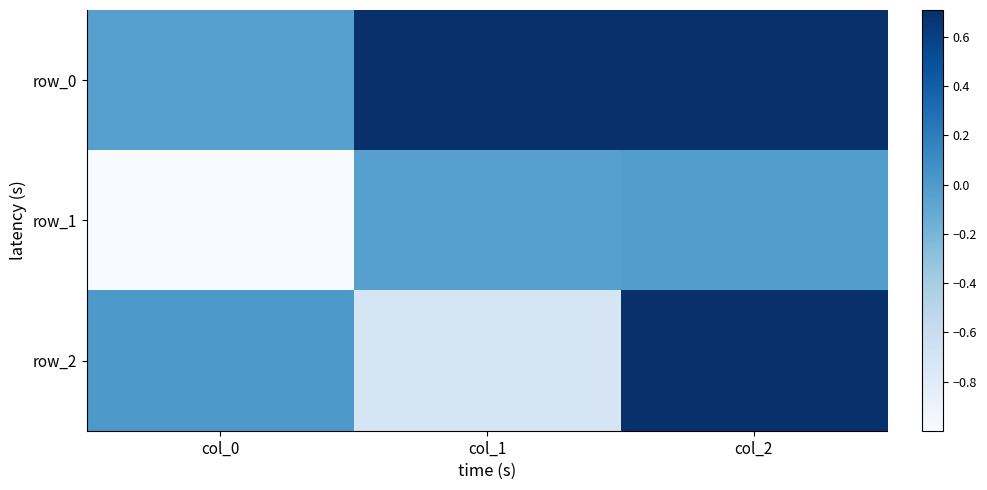

How many positive values does the row_2 series have?

2